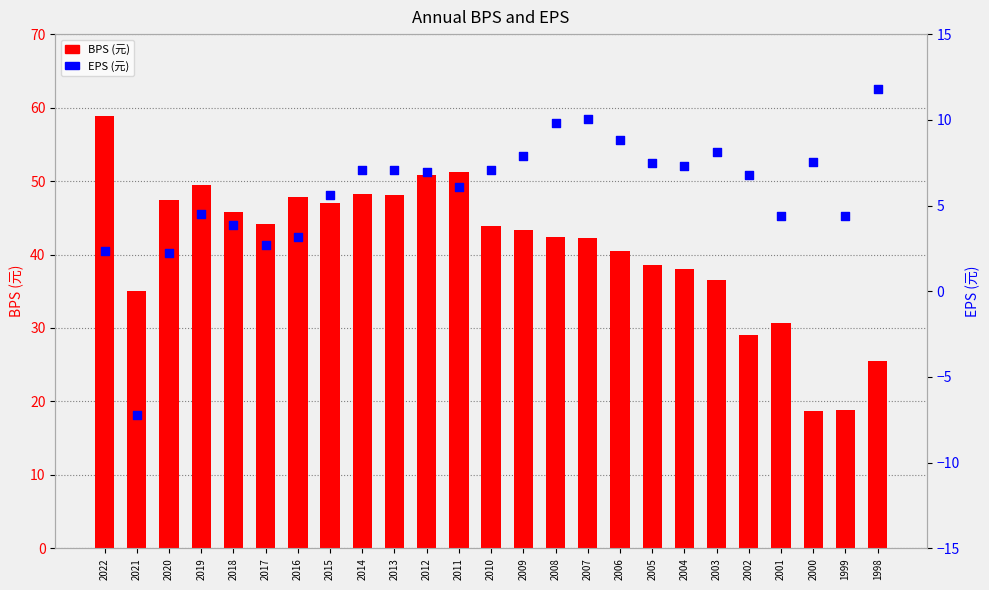

Which series has the largest total across all categories?

BPS